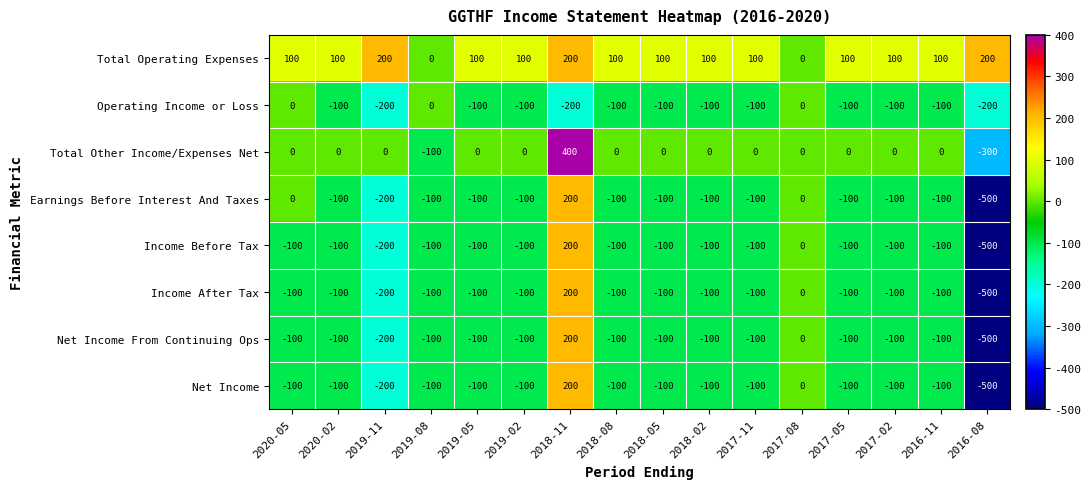

Which series has the largest total across all categories?

Total Operating Expenses